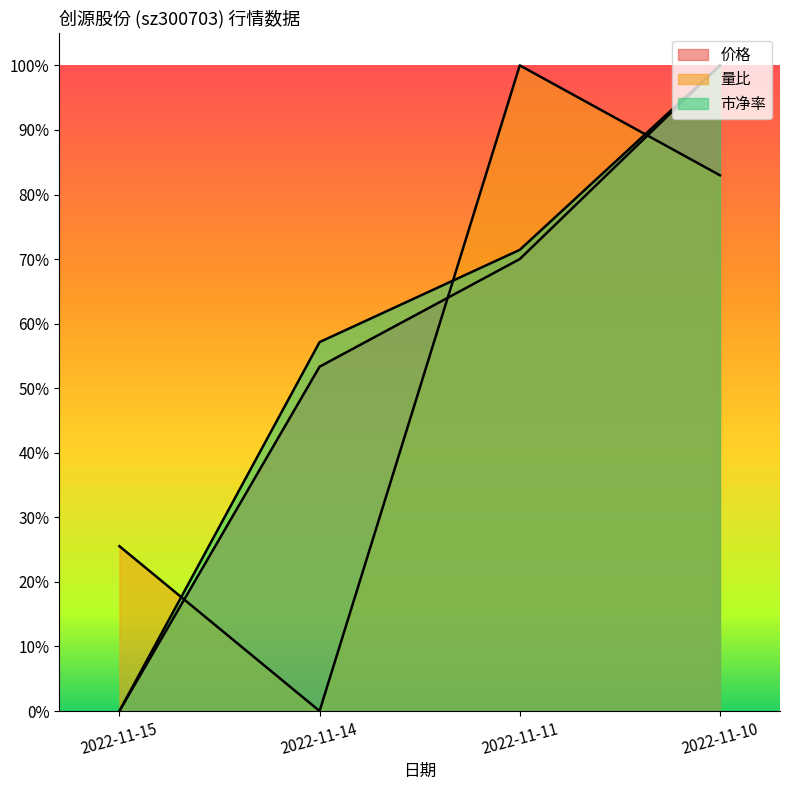

What are all the series names shown in the legend?

价格, 量比, 市净率